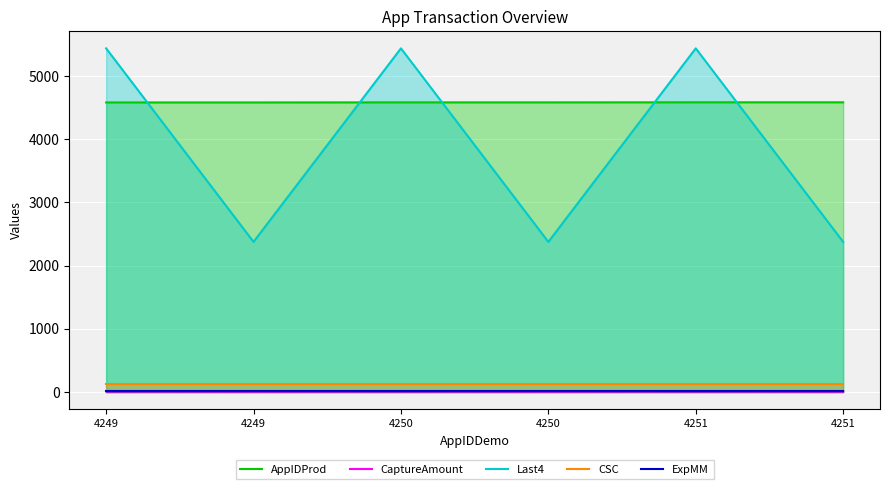

Is the value of CSC at 4250 greater than the value of CaptureAmount at 4251?

Yes